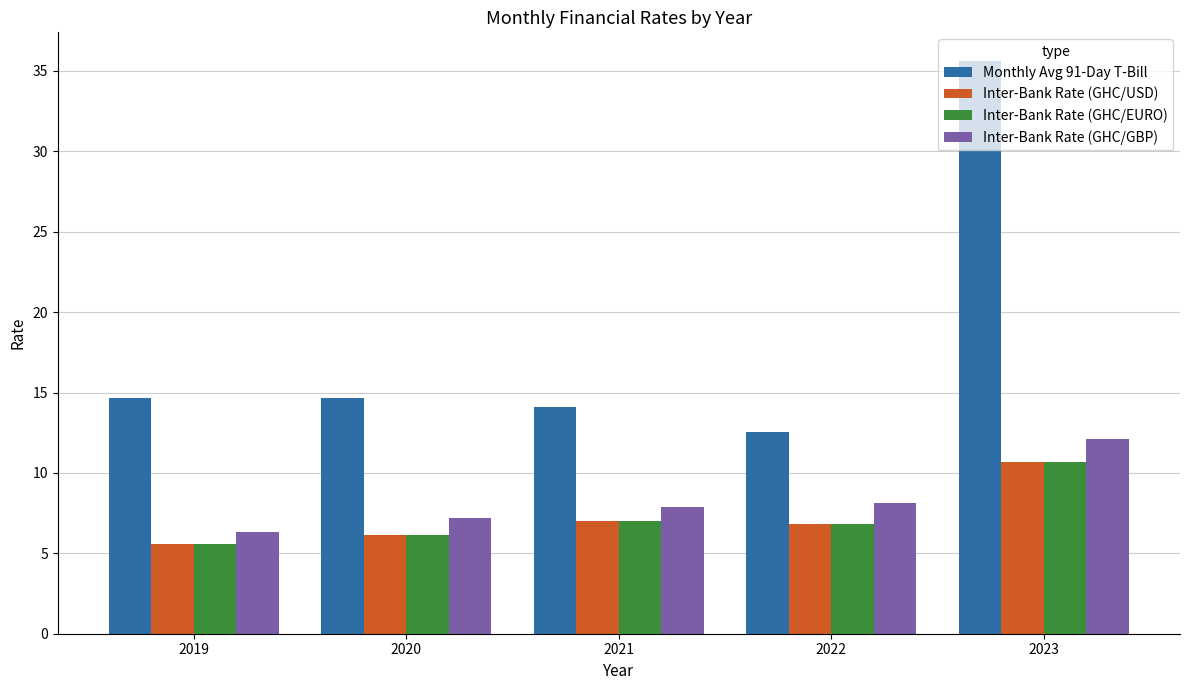

Reading right to left, what are all the values shown in this chart?

Monthly Avg 91-Day T-Bill: 2023=35.6	2022=12.6	2021=14.1	2020=14.7	2019=14.7
Inter-Bank Rate (GHC/USD): 2023=10.7	2022=6.8	2021=7.0	2020=6.1	2019=5.6
Inter-Bank Rate (GHC/EURO): 2023=10.7	2022=6.8	2021=7.0	2020=6.1	2019=5.6
Inter-Bank Rate (GHC/GBP): 2023=12.1	2022=8.2	2021=7.9	2020=7.2	2019=6.3